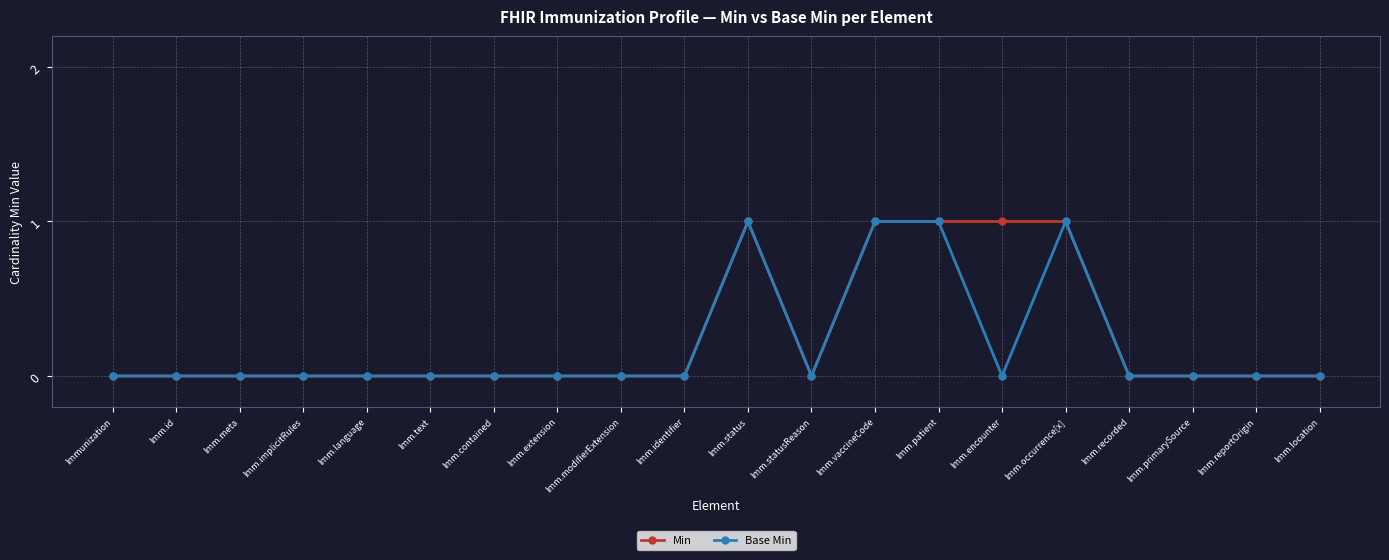

Is it true that Min equals 1 at Imm.encounter?

True